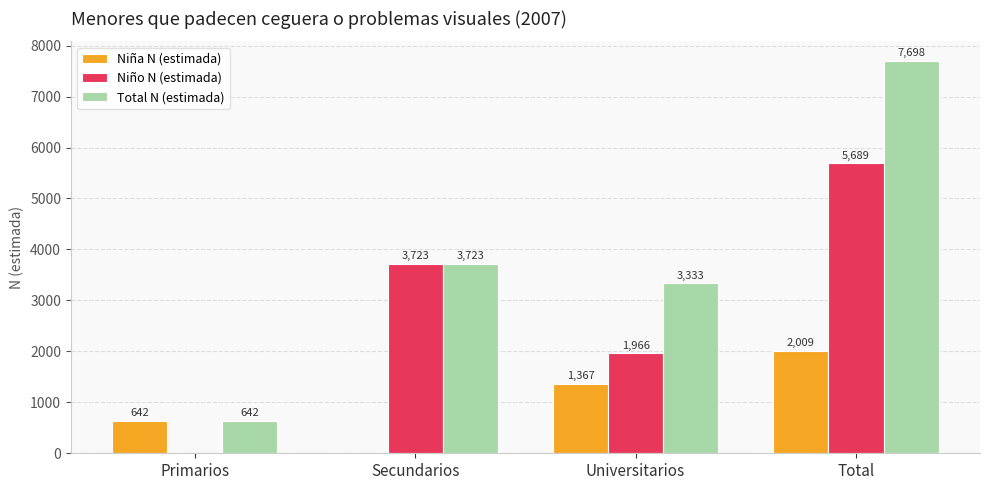

At which label is Niño N (estimada) closest to 2844?

Universitarios